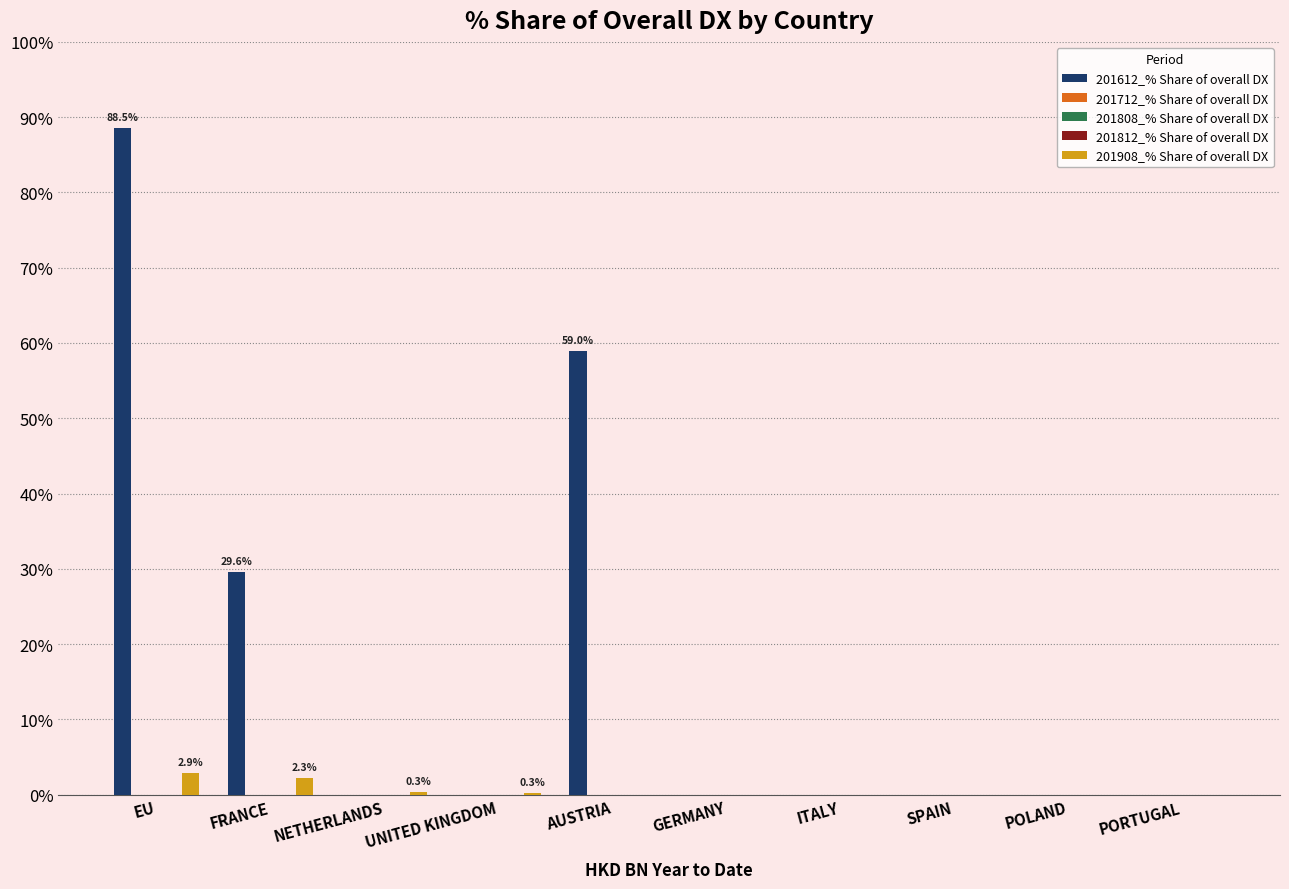

Reading left to right, what are all the values shown in this chart?

201612_% Share of overall DX: EU=88.5	FRANCE=29.6	NETHERLANDS=0.0	UNITED KINGDOM=0.0	AUSTRIA=59.0	GERMANY=0.0	ITALY=0.0	SPAIN=0.0	POLAND=0.0	PORTUGAL=0.0
201712_% Share of overall DX: EU=0.0	FRANCE=0.0	NETHERLANDS=0.0	UNITED KINGDOM=0.0	AUSTRIA=0.0	GERMANY=0.0	ITALY=0.0	SPAIN=0.0	POLAND=0.0	PORTUGAL=0.0
201808_% Share of overall DX: EU=0.0	FRANCE=0.0	NETHERLANDS=0.0	UNITED KINGDOM=0.0	AUSTRIA=0.0	GERMANY=0.0	ITALY=0.0	SPAIN=0.0	POLAND=0.0	PORTUGAL=0.0
201812_% Share of overall DX: EU=0.0	FRANCE=0.0	NETHERLANDS=0.0	UNITED KINGDOM=0.0	AUSTRIA=0.0	GERMANY=0.0	ITALY=0.0	SPAIN=0.0	POLAND=0.0	PORTUGAL=0.0
201908_% Share of overall DX: EU=2.9	FRANCE=2.3	NETHERLANDS=0.3	UNITED KINGDOM=0.3	AUSTRIA=0.0	GERMANY=0.0	ITALY=0.0	SPAIN=0.0	POLAND=0.0	PORTUGAL=0.0